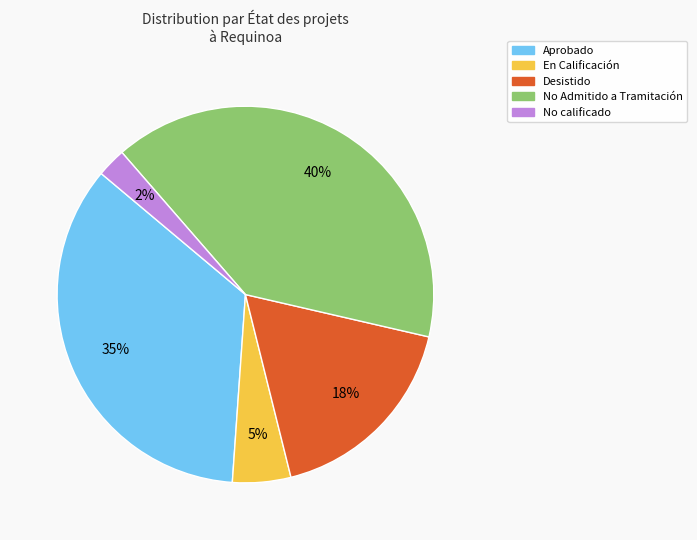

Is there any slice that represents more than half of the pie?

No